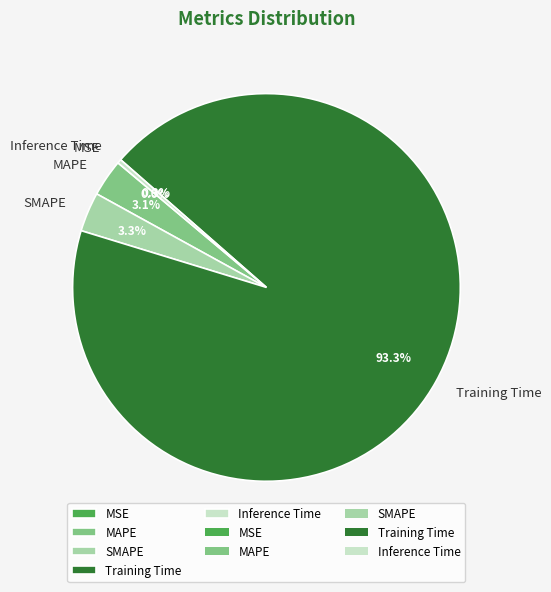

Which slice is the largest?

Training Time